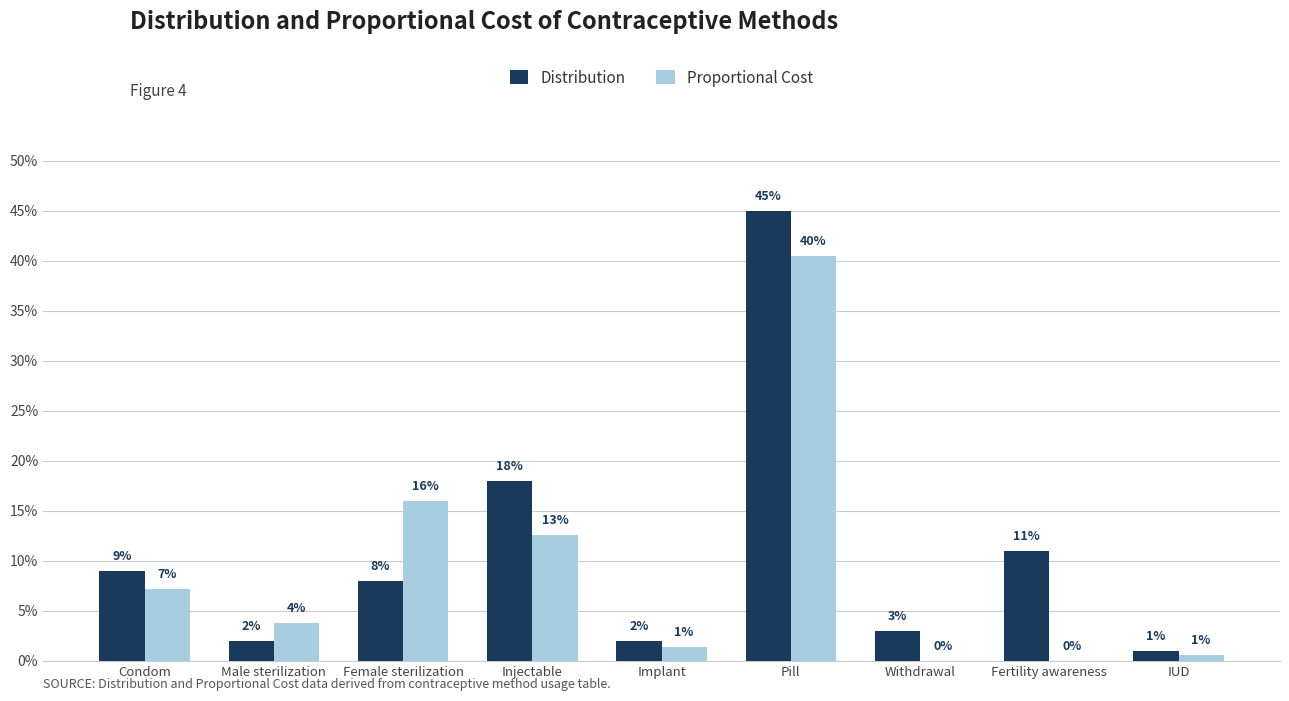

What are all the series names shown in the legend?

Distribution, Proportional Cost